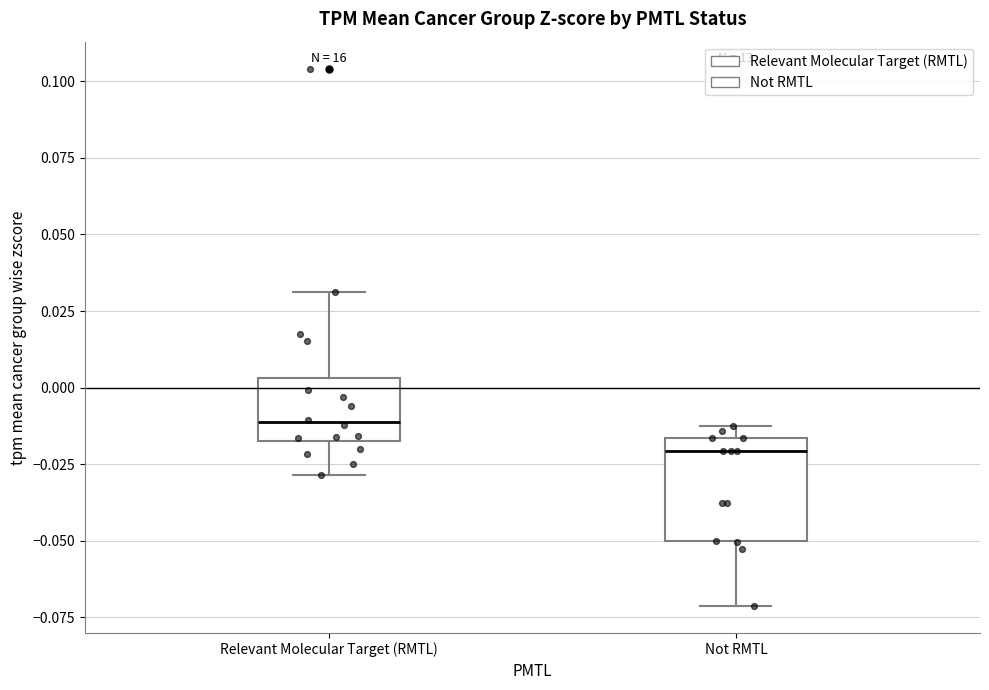

Where is the upper edge of the box for Relevant Molecular Target (RMTL) on the y-axis? The values are not printed on the chart, so give them approximately, as read against the axis.

0.005